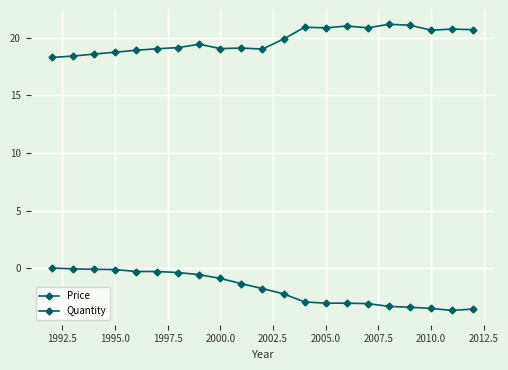

Does the chart have visible grid lines?

Yes